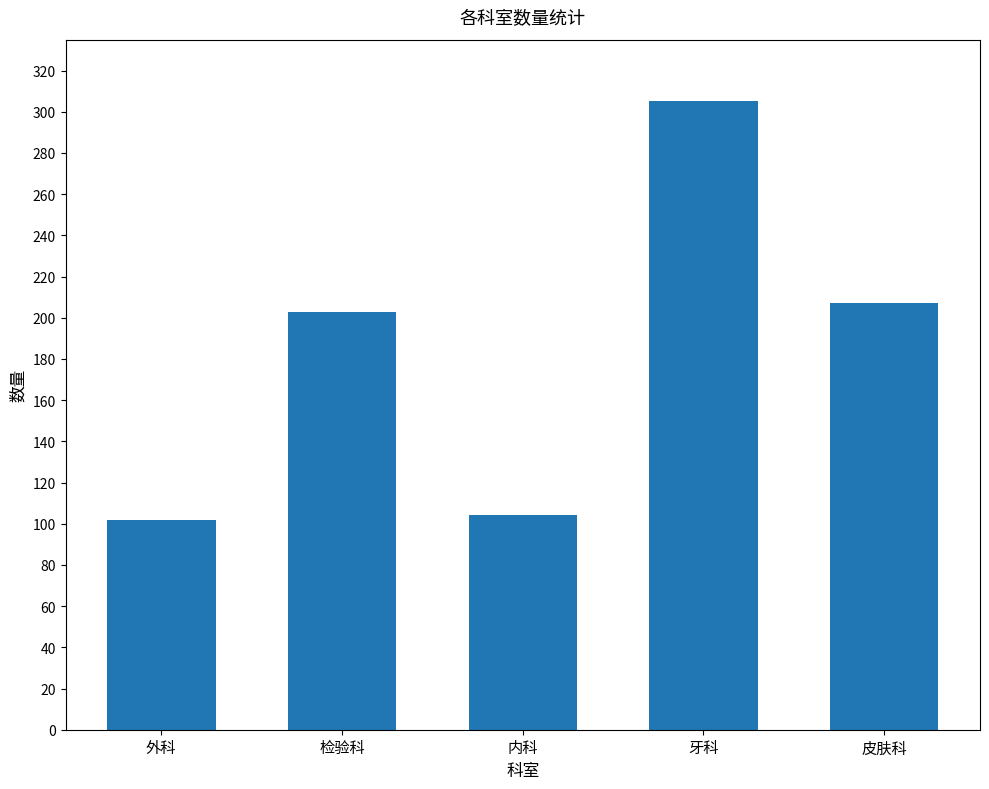

What is the approximate value at 皮肤科?

207